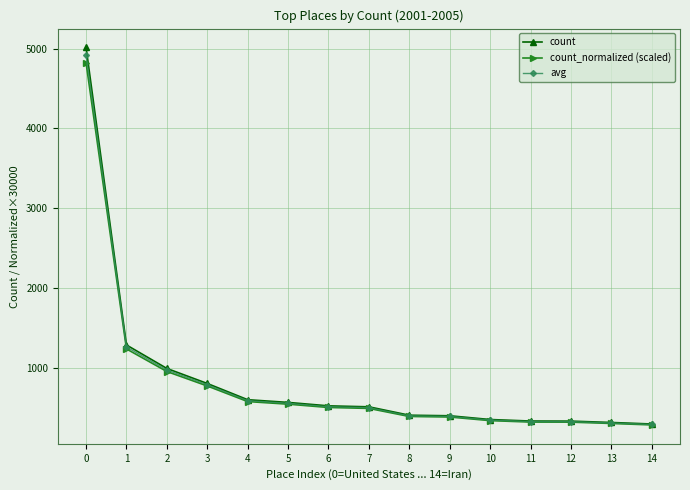

Does the chart have visible grid lines?

Yes